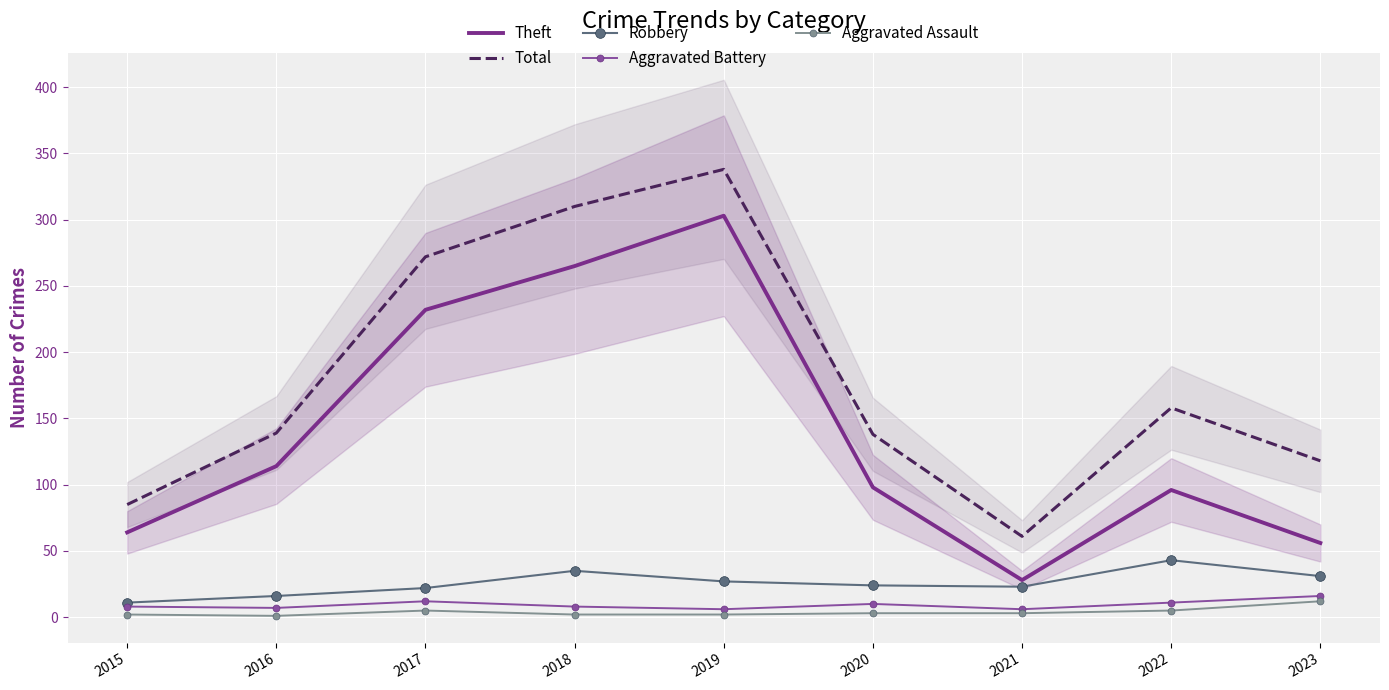

Reading left to right, transcribe all the data shown in this chart.

Theft: 64	114	232	265	303	98	28	96	56
Total: 85	139	272	310	338	138	61	158	118
Robbery: 11	16	22	35	27	24	23	43	31
Aggravated Battery: 8	7	12	8	6	10	6	11	16
Aggravated Assault: 2	1	5	2	2	3	3	5	12